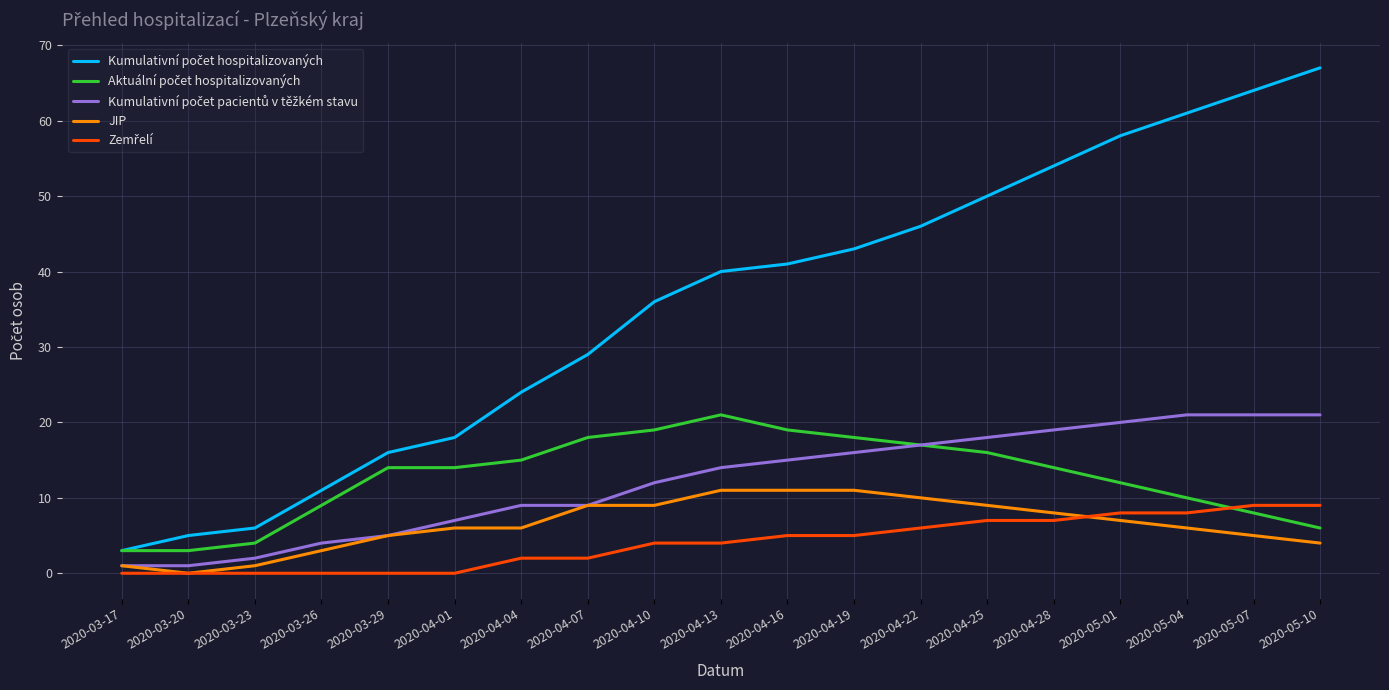

Which category has the highest value across all series?

2020-05-10